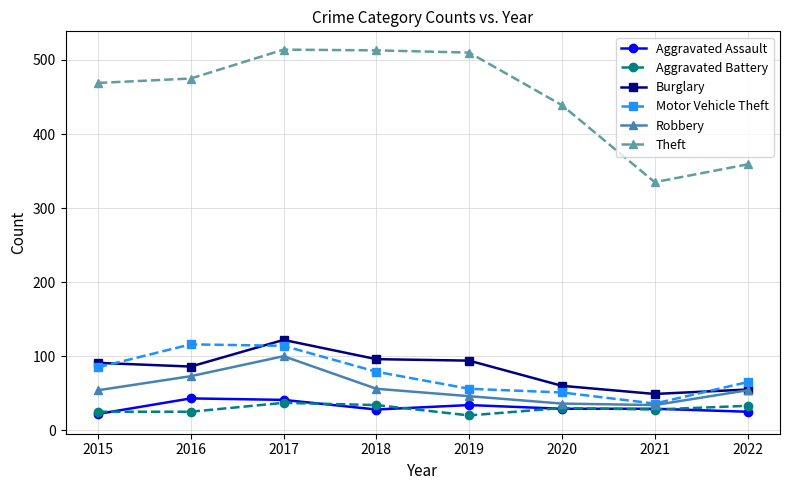

Which series has the largest total across all categories?

Theft